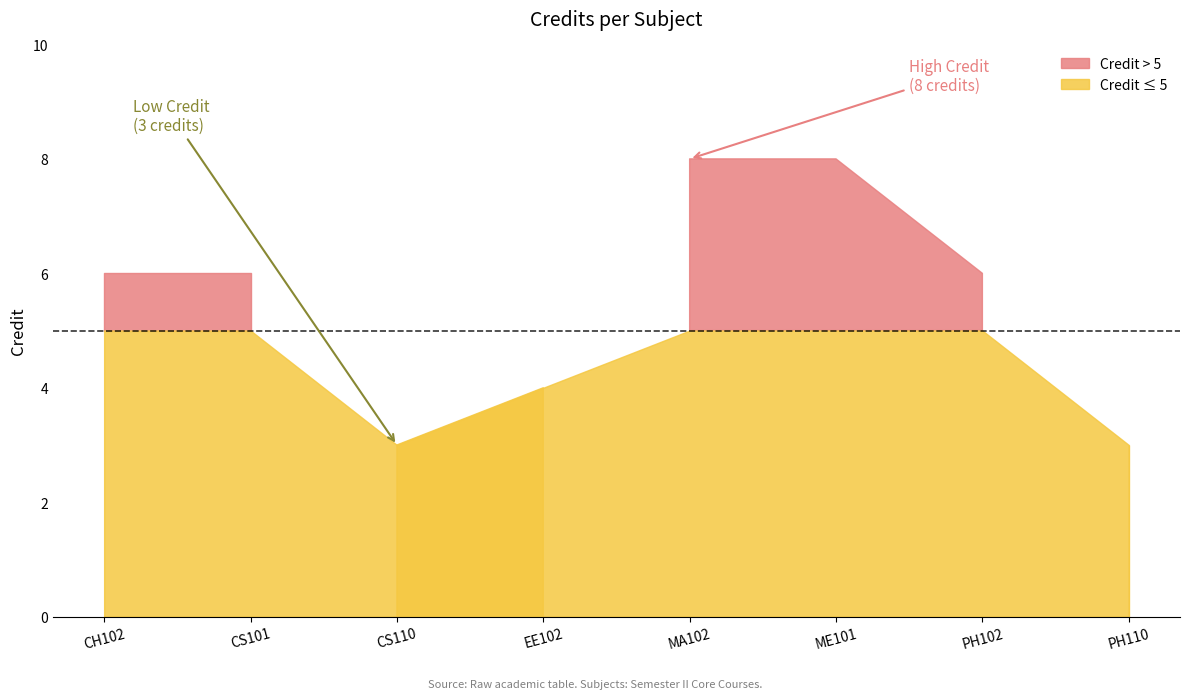

Reading left to right, list all the values displayed in this chart.

6	6	3	4	8	8	6	3